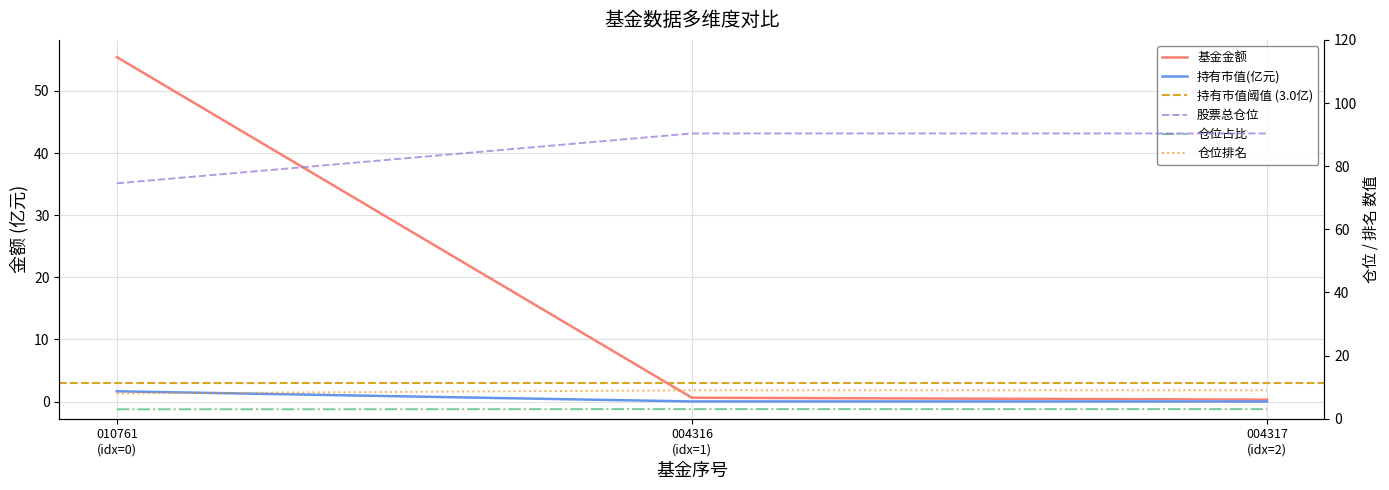

Rank the series by their maximum value, from lowest to highest.

持有市值(亿元), 仓位占比, 仓位排名, 基金金额, 股票总仓位